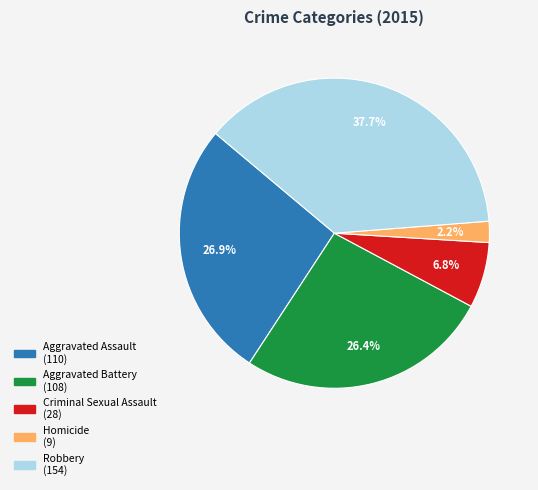

Is it true that Robbery is 50% of the pie?

False